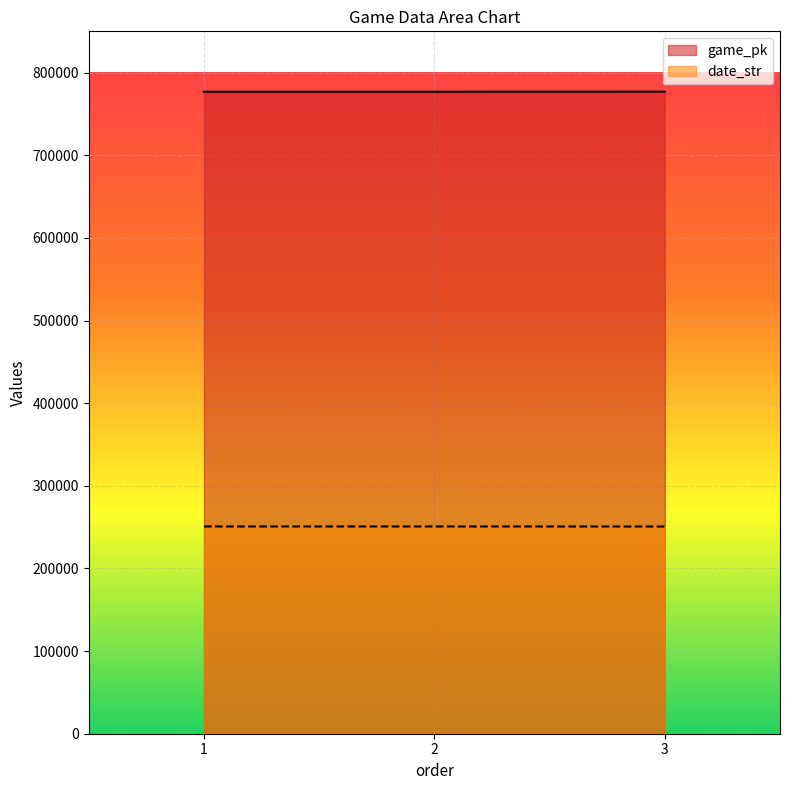

Between 1 and 2, which series saw the biggest shift?

game_pk